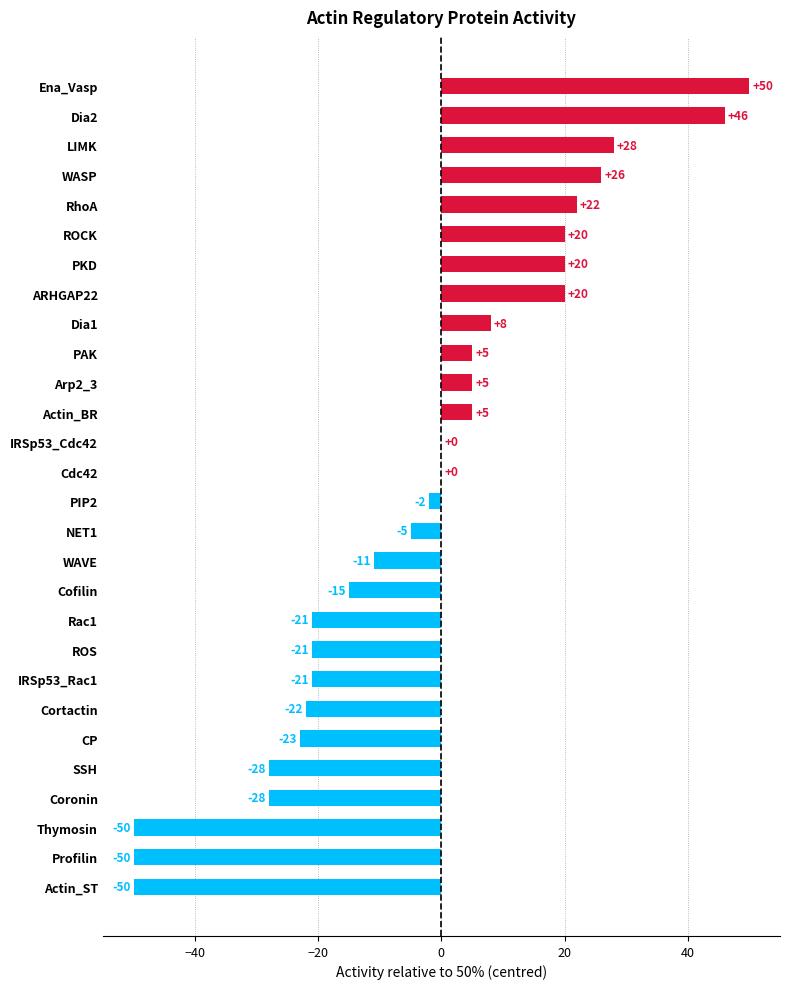

Count the number of data series in this chart.

1